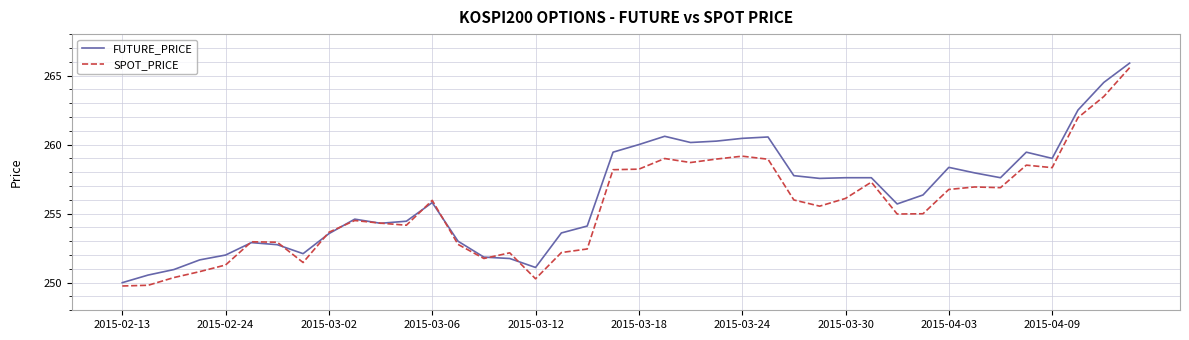

True or false: FUTURE_PRICE and SPOT_PRICE intersect in this chart.

True